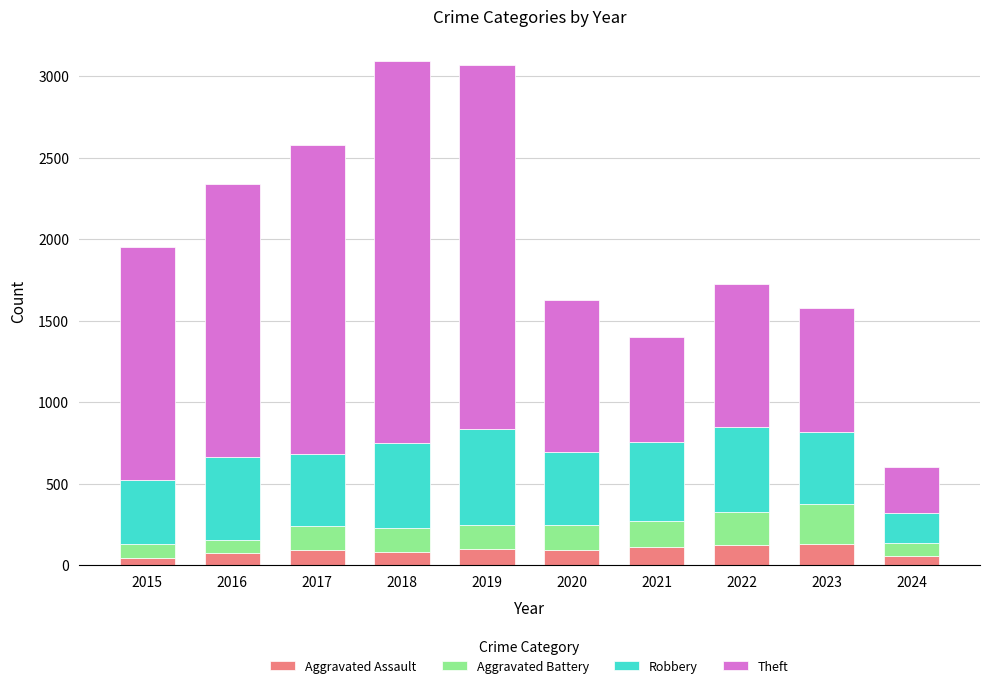

What are all the series names shown in the legend?

Aggravated Assault, Aggravated Battery, Robbery, Theft